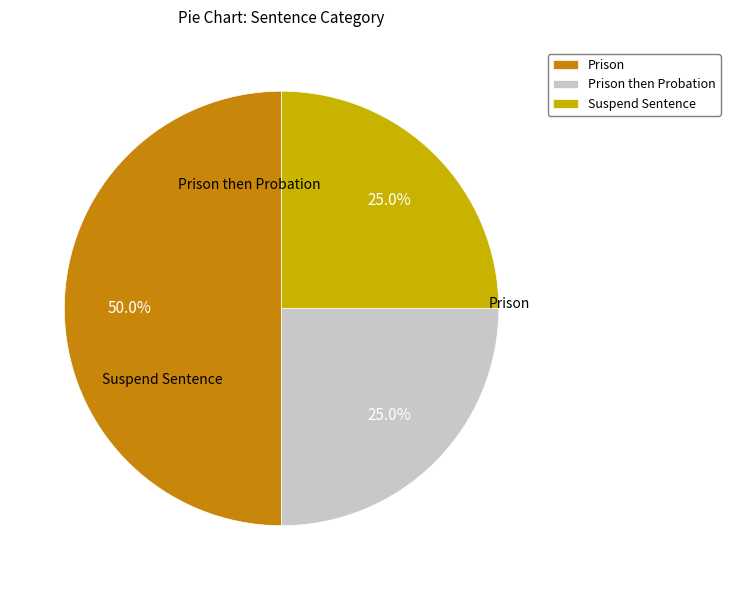

How many slices are in this pie chart?

3